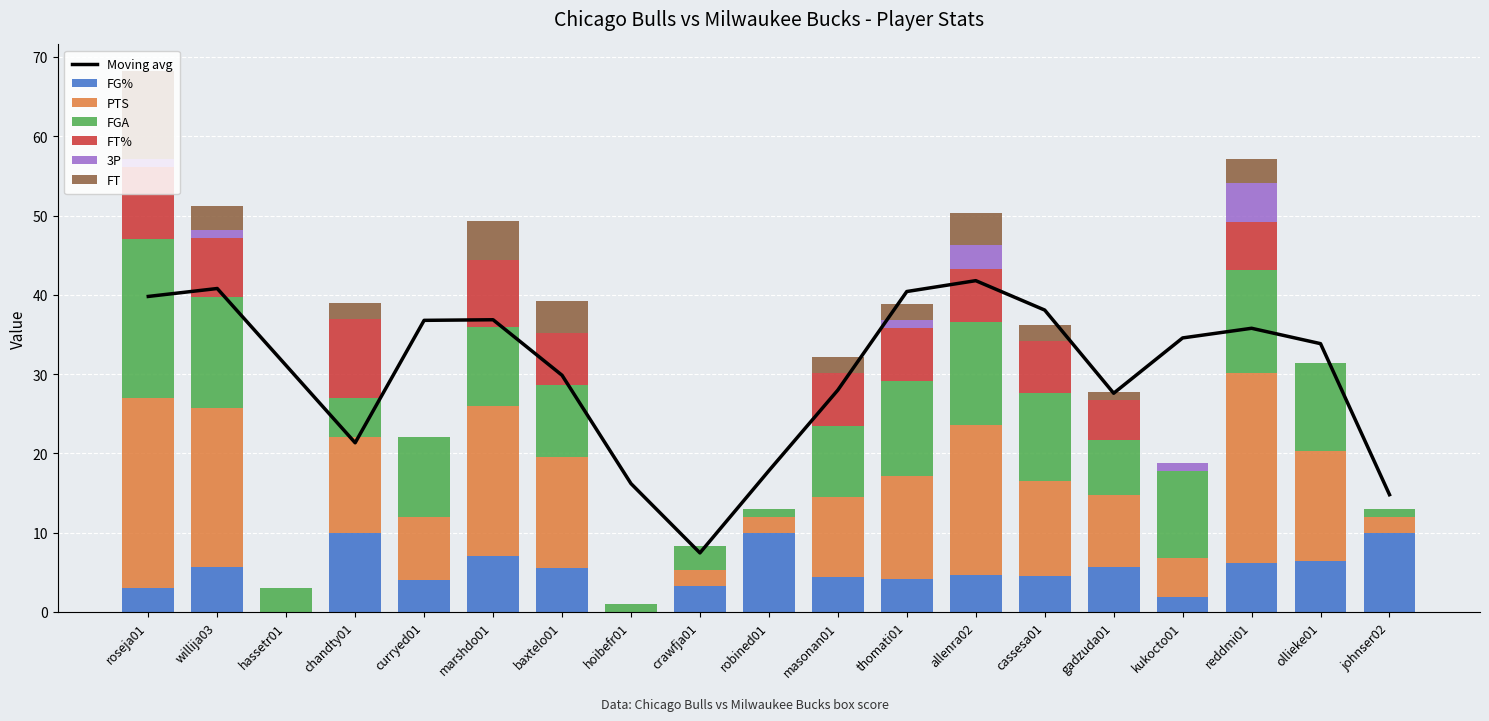

Reading left to right, what are all the values shown in this chart?

FG%: roseja01=3.0	willija03=5.7	hassetr01=0.0	chandty01=10.0	curryed01=4.0	marshdo01=7.0	baxtelo01=5.6	hoibefr01=0.0	crawfja01=3.3	robined01=10.0	masonan01=4.4	thomati01=4.2	allenra02=4.6	cassesa01=4.5	gadzuda01=5.7	kukocto01=1.8	reddmi01=6.2	ollieke01=6.4	johnser02=10.0
PTS: roseja01=24.0	willija03=20.0	hassetr01=0.0	chandty01=12.0	curryed01=8.0	marshdo01=19.0	baxtelo01=14.0	hoibefr01=0.0	crawfja01=2.0	robined01=2.0	masonan01=10.0	thomati01=13.0	allenra02=19.0	cassesa01=12.0	gadzuda01=9.0	kukocto01=5.0	reddmi01=24.0	ollieke01=14.0	johnser02=2.0
FGA: roseja01=20.0	willija03=14.0	hassetr01=3.0	chandty01=5.0	curryed01=10.0	marshdo01=10.0	baxtelo01=9.0	hoibefr01=1.0	crawfja01=3.0	robined01=1.0	masonan01=9.0	thomati01=12.0	allenra02=13.0	cassesa01=11.0	gadzuda01=7.0	kukocto01=11.0	reddmi01=13.0	ollieke01=11.0	johnser02=1.0
FT%: roseja01=9.2	willija03=7.5	hassetr01=0.0	chandty01=10.0	curryed01=0.0	marshdo01=8.3	baxtelo01=6.7	hoibefr01=0.0	crawfja01=0.0	robined01=0.0	masonan01=6.7	thomati01=6.7	allenra02=6.7	cassesa01=6.7	gadzuda01=5.0	kukocto01=0.0	reddmi01=6.0	ollieke01=0.0	johnser02=0.0
3P: roseja01=1.0	willija03=1.0	hassetr01=0.0	chandty01=0.0	curryed01=0.0	marshdo01=0.0	baxtelo01=0.0	hoibefr01=0.0	crawfja01=0.0	robined01=0.0	masonan01=0.0	thomati01=1.0	allenra02=3.0	cassesa01=0.0	gadzuda01=0.0	kukocto01=1.0	reddmi01=5.0	ollieke01=0.0	johnser02=0.0
FT: roseja01=11.0	willija03=3.0	hassetr01=0.0	chandty01=2.0	curryed01=0.0	marshdo01=5.0	baxtelo01=4.0	hoibefr01=0.0	crawfja01=0.0	robined01=0.0	masonan01=2.0	thomati01=2.0	allenra02=4.0	cassesa01=2.0	gadzuda01=1.0	kukocto01=0.0	reddmi01=3.0	ollieke01=0.0	johnser02=0.0